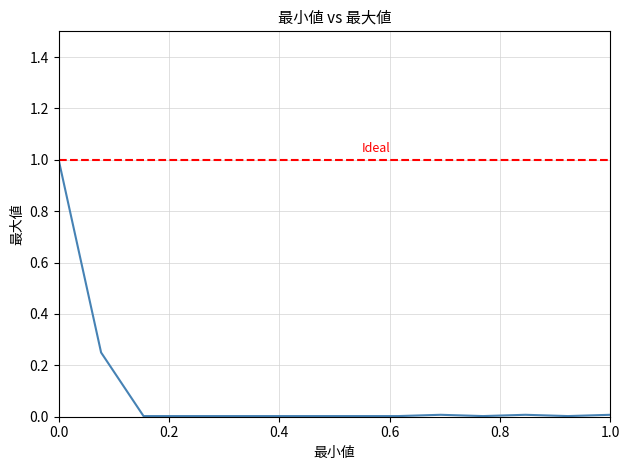

Does the chart have visible grid lines?

Yes